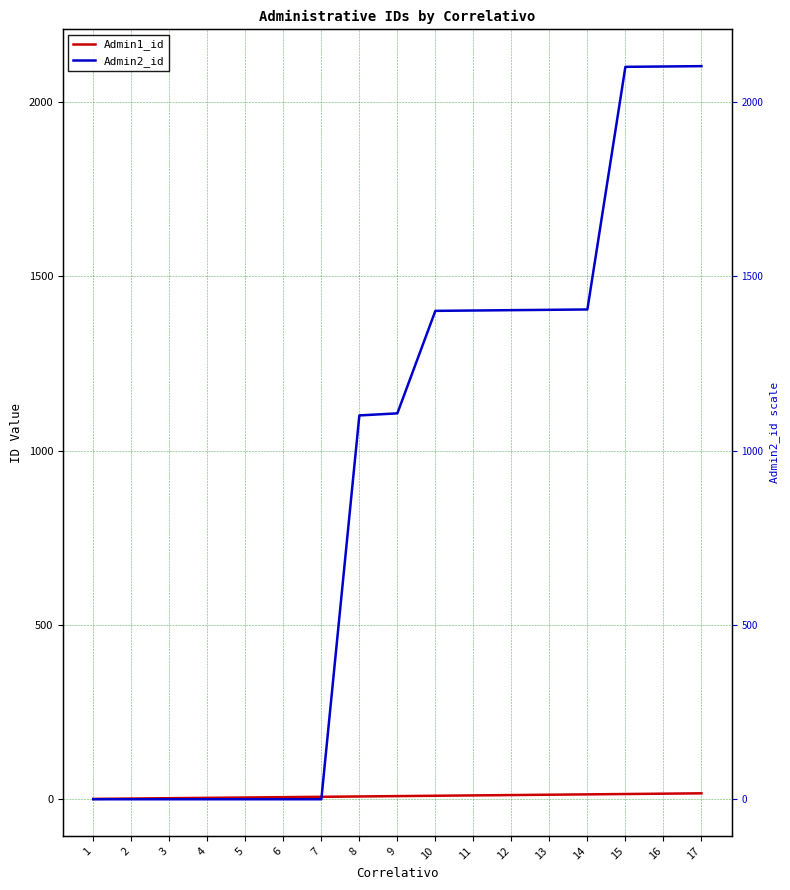

Which series has the largest range (max minus min)?

Admin2_id